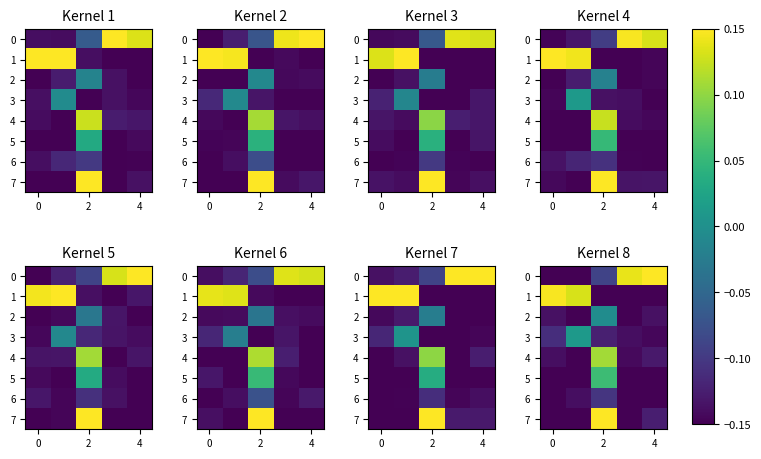

At which category is the sum across all series the highest?

2